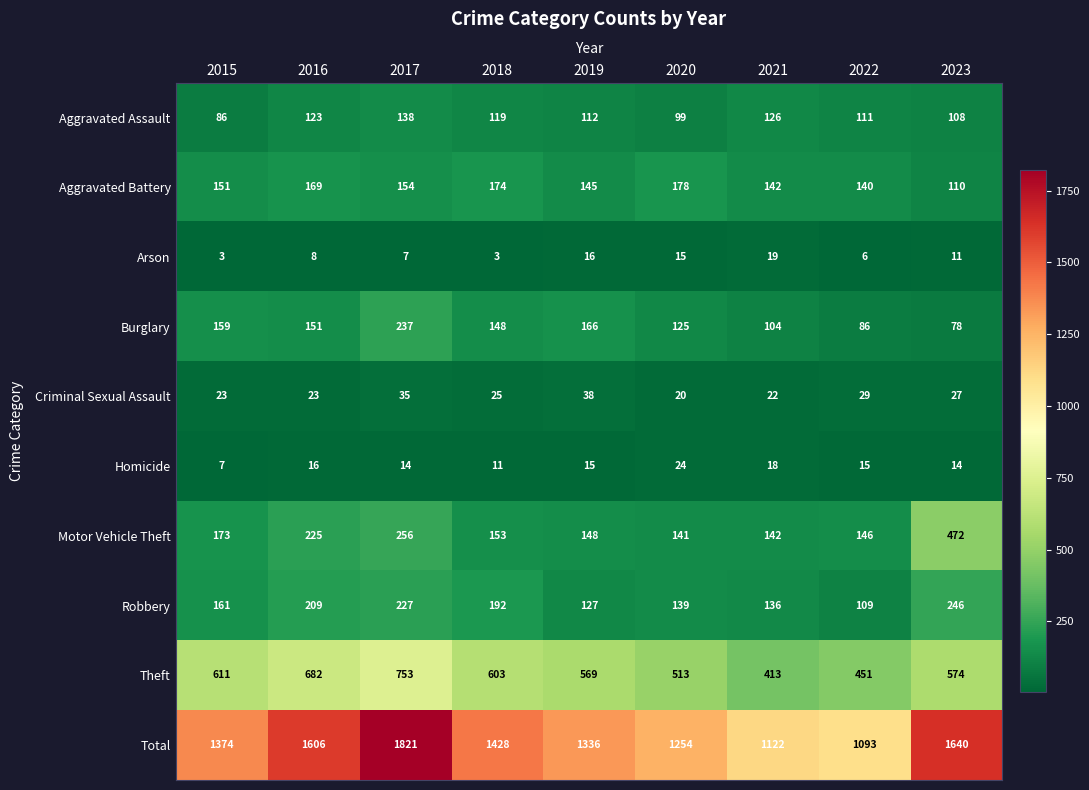

What is the maximum value for Aggravated Assault?

138